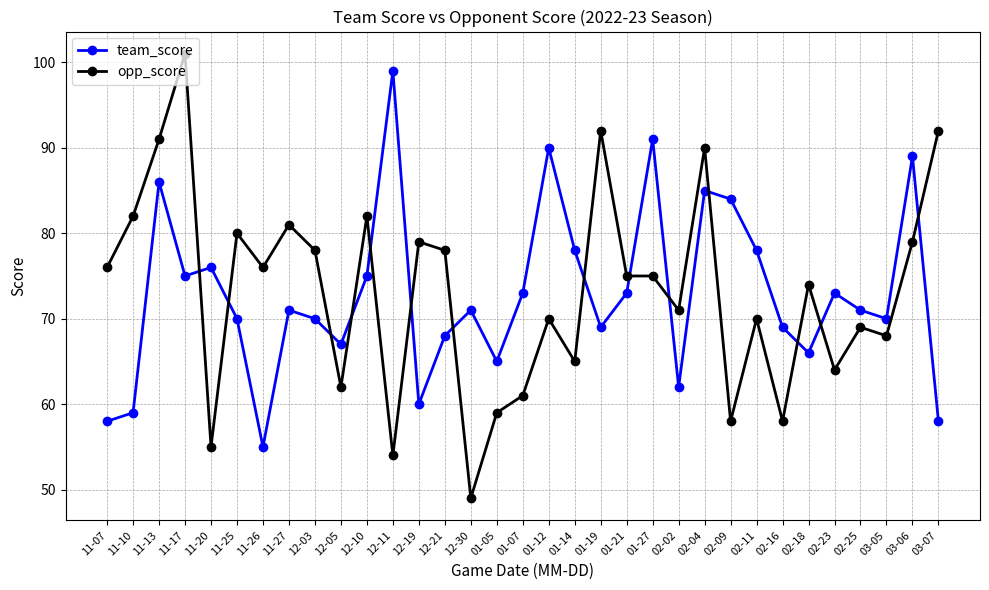

Where does the team_score series first go above 71?

11-13